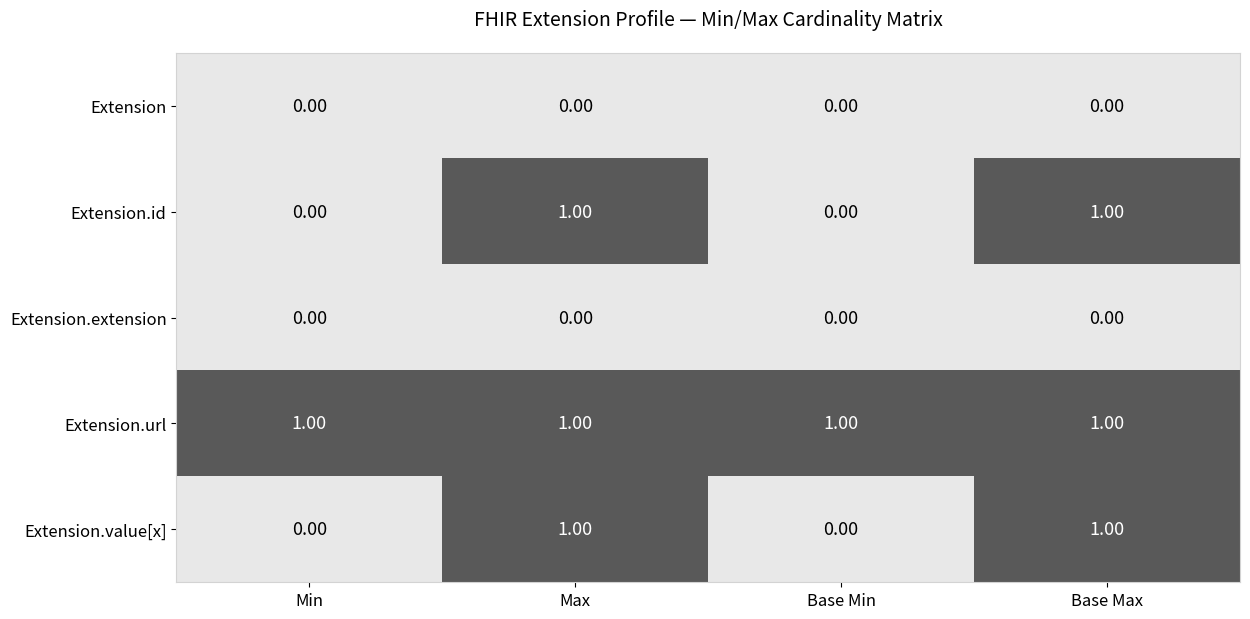

At how many categories does at least one series exceed 0?

4